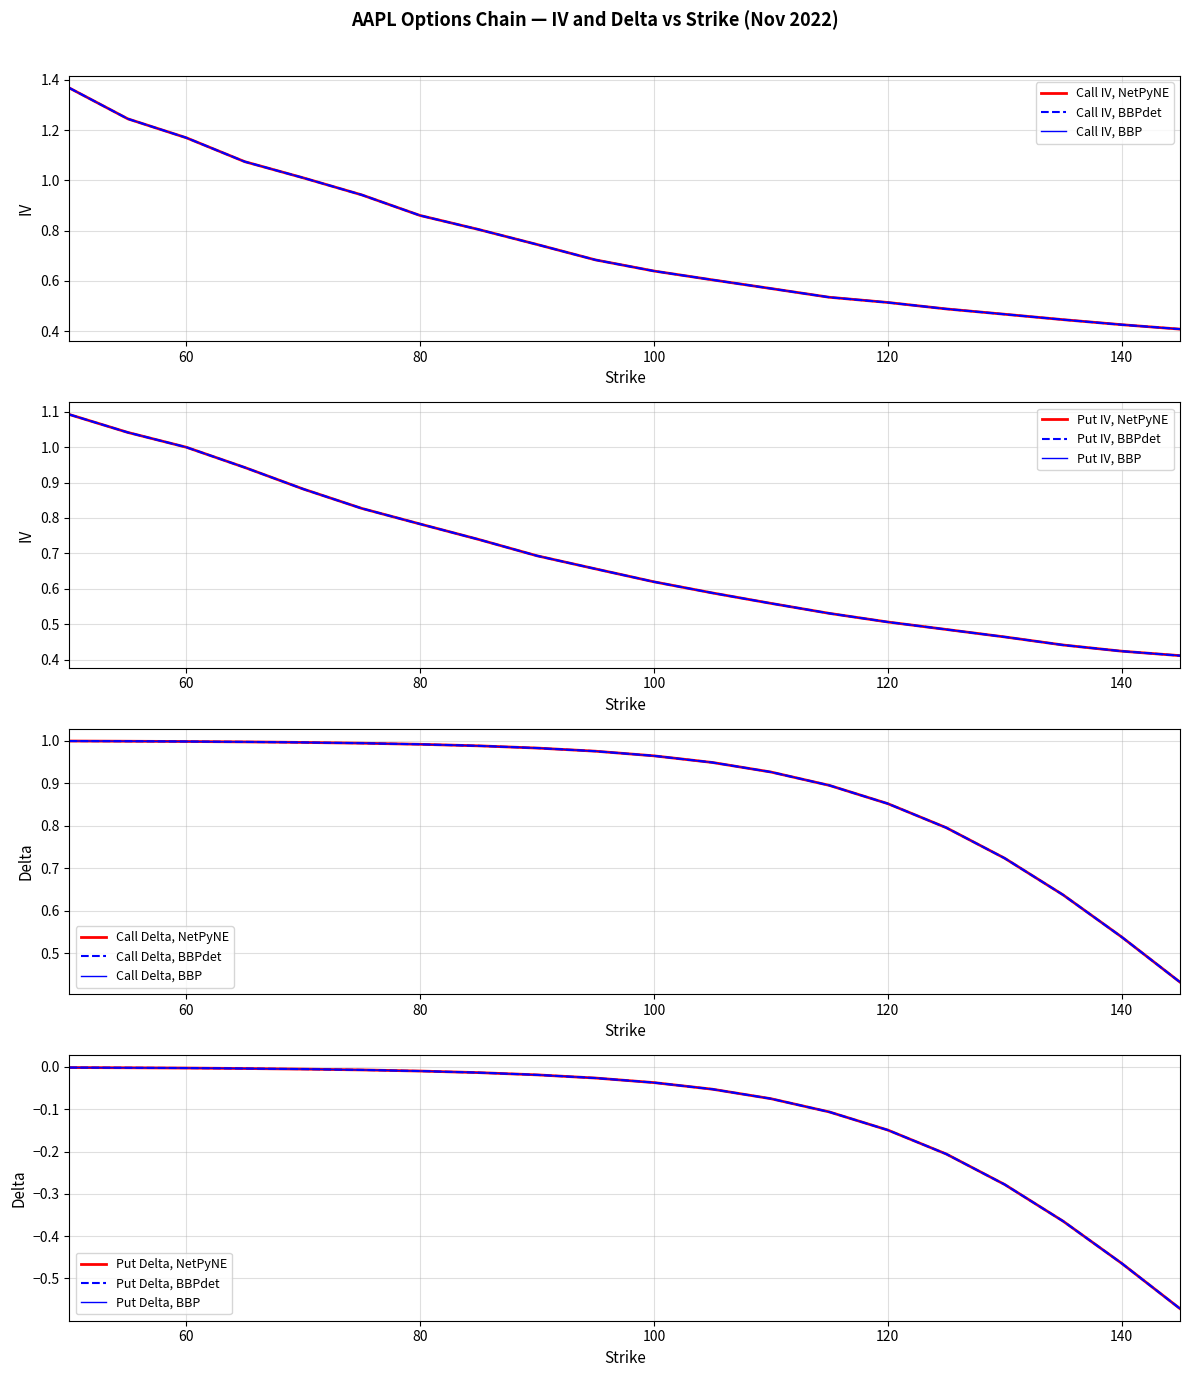

What is the average value of the Put IV series?

0.7